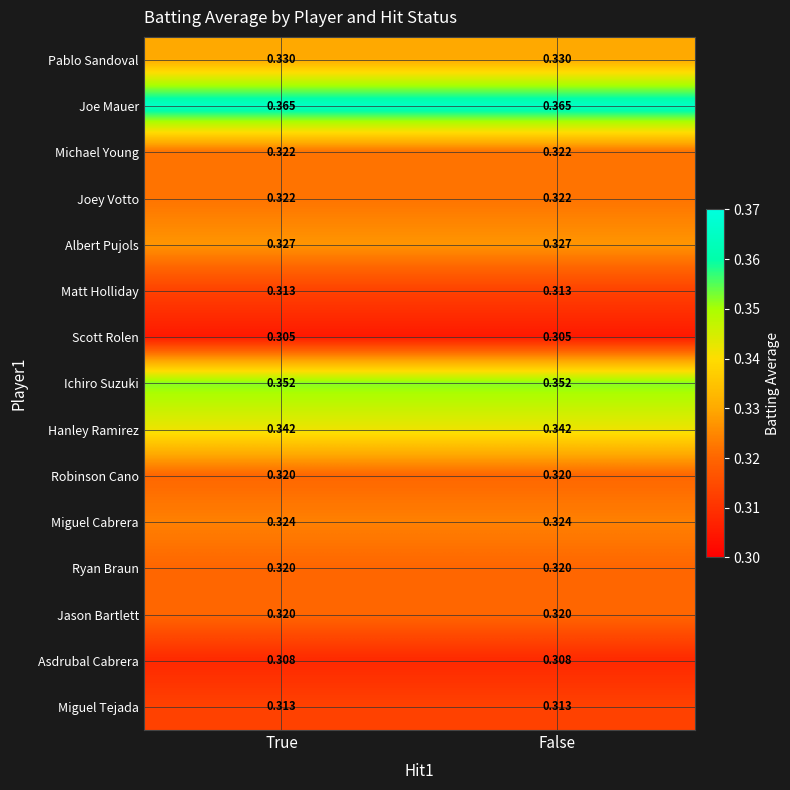

What is the total value across all series at False?

4.9